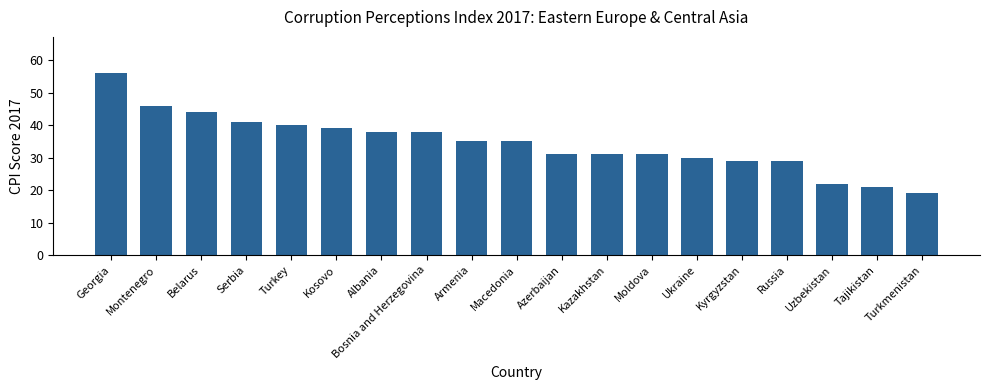

What position from the right is Serbia?

16